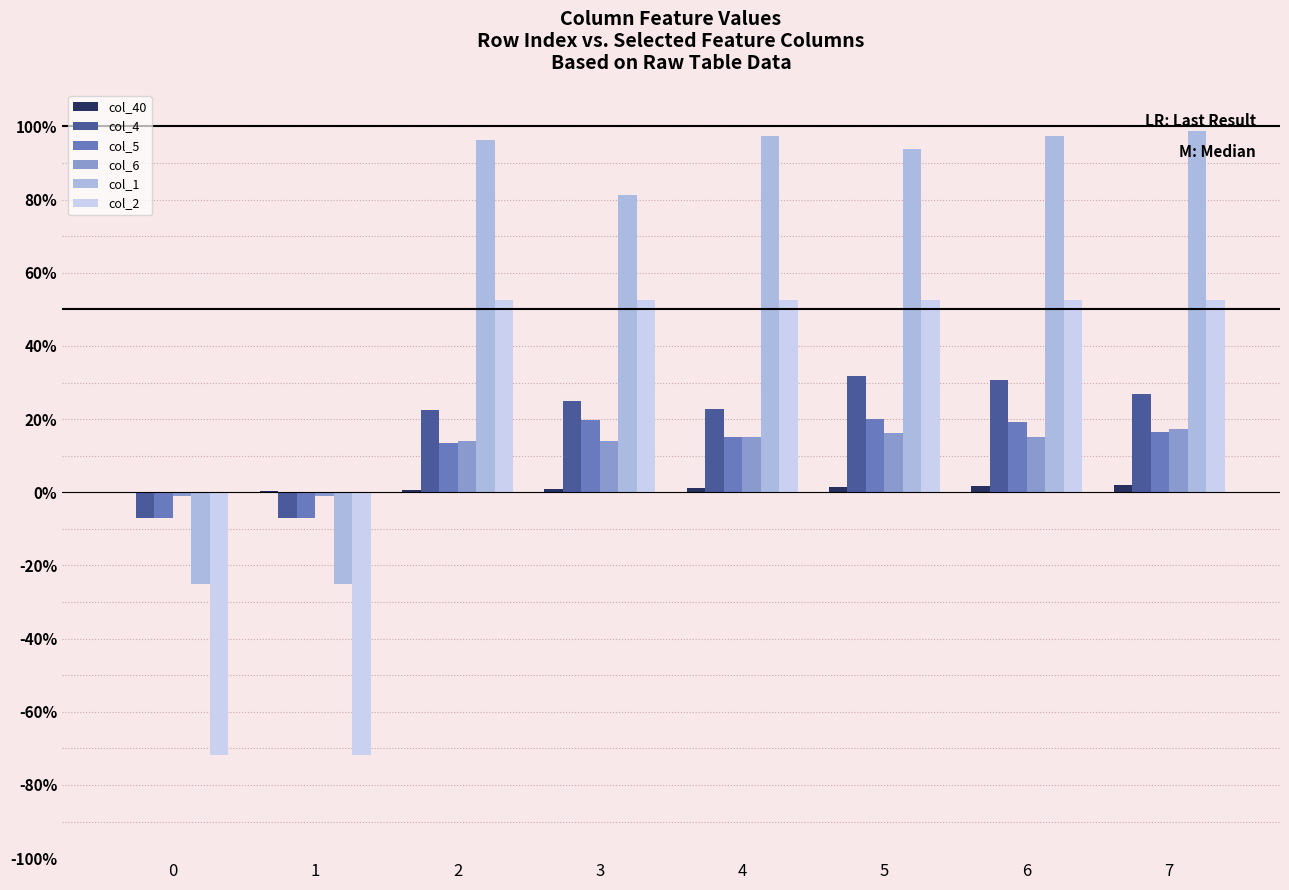

What is the difference between the second highest and minimum values in the col_2 series?

1.2